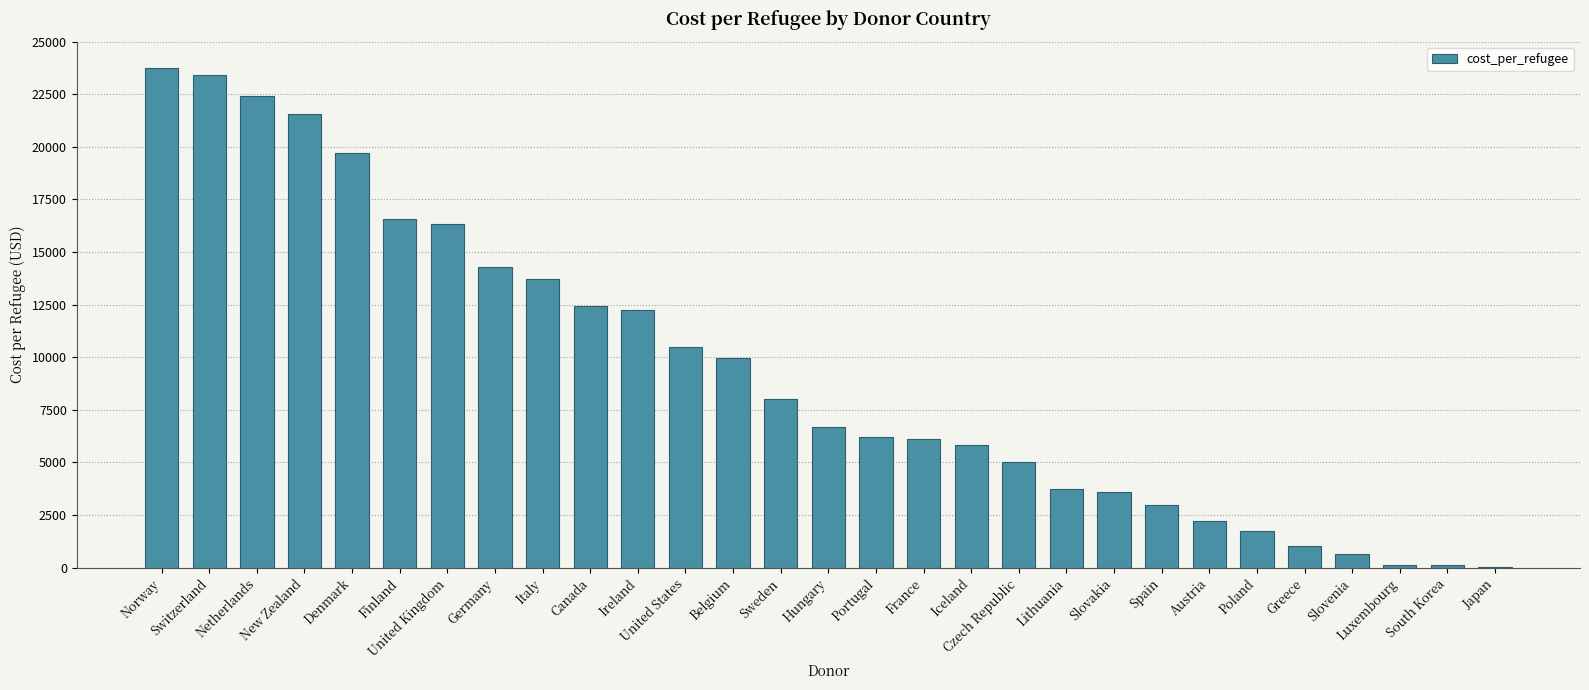

What is the sum of the values at Italy and France?

19842.5